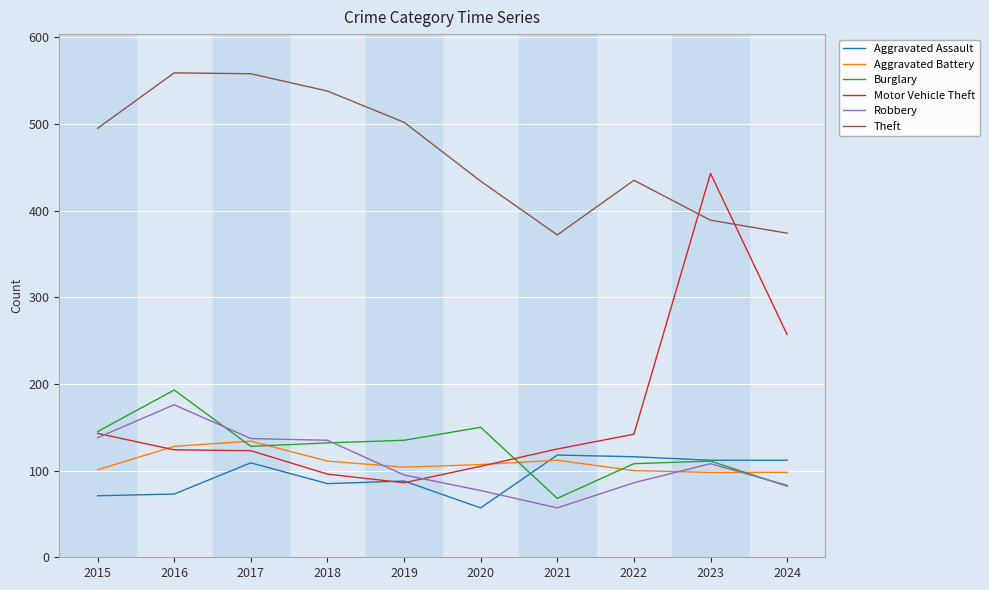

What is the greatest value displayed?

559